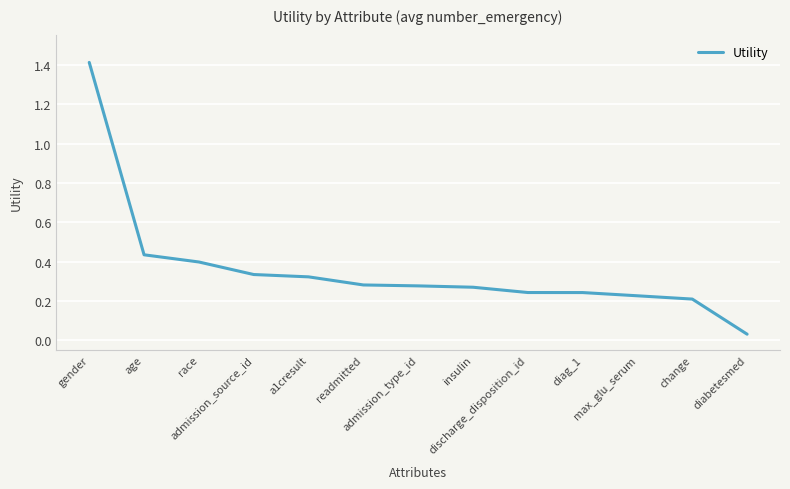

What is the difference between the maximum and minimum values?

1.4